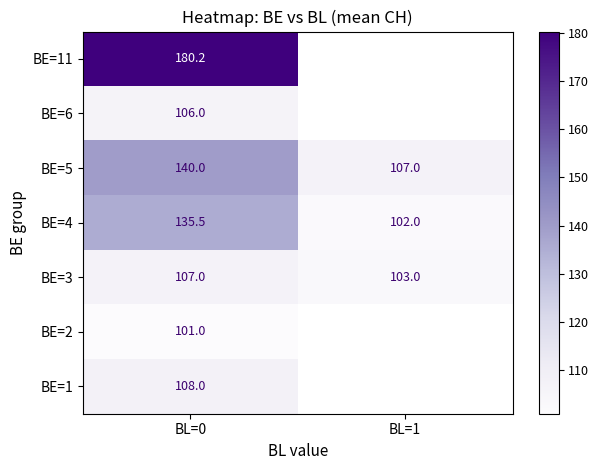

Is the value of BE=2 at BL=0 greater than the value of BE=1 at BL=0?

No